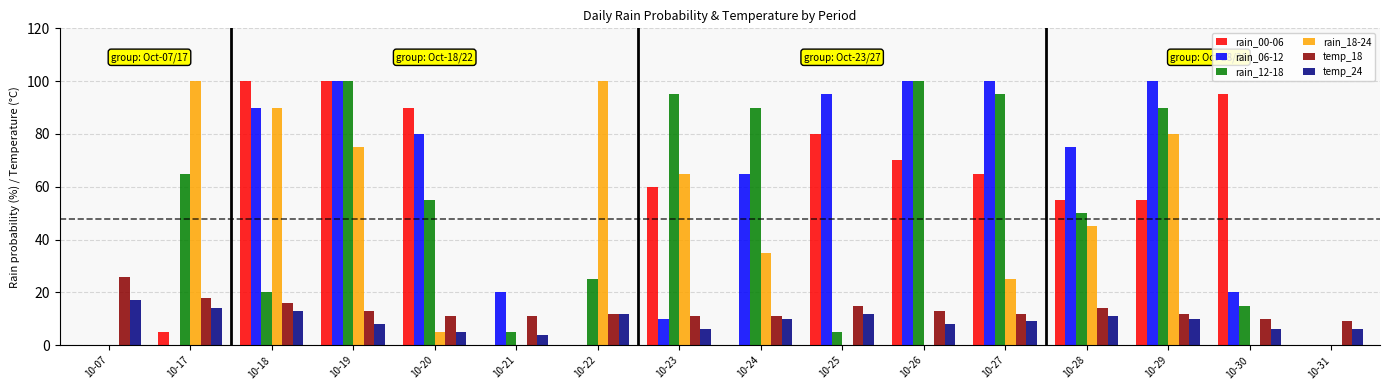

Between 10-07 and 10-25, which series saw the biggest shift?

rain_06-12